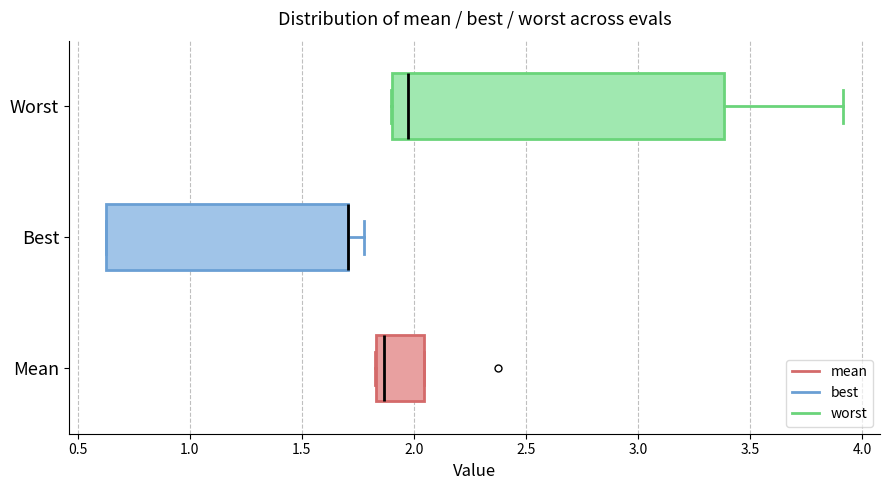

Where is the left edge of the box for Best on the x-axis? The values are not printed on the chart, so give them approximately, as read against the axis.

0.65